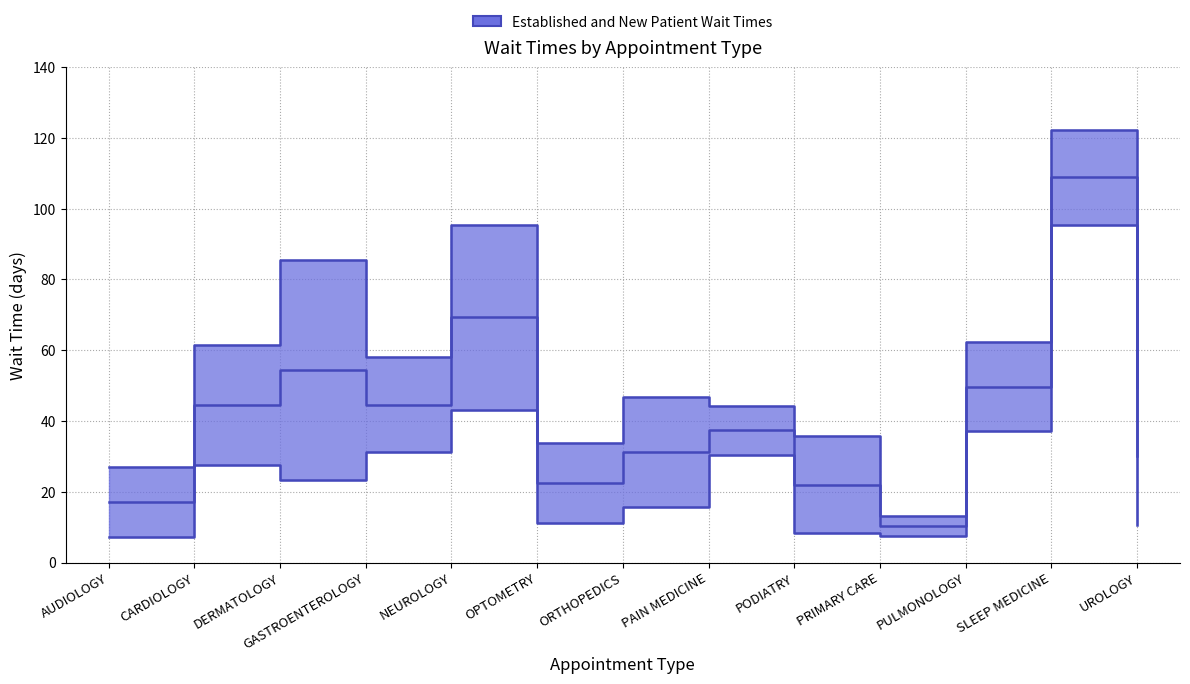

How many values in the EstablishedPatients series are below 23?

6